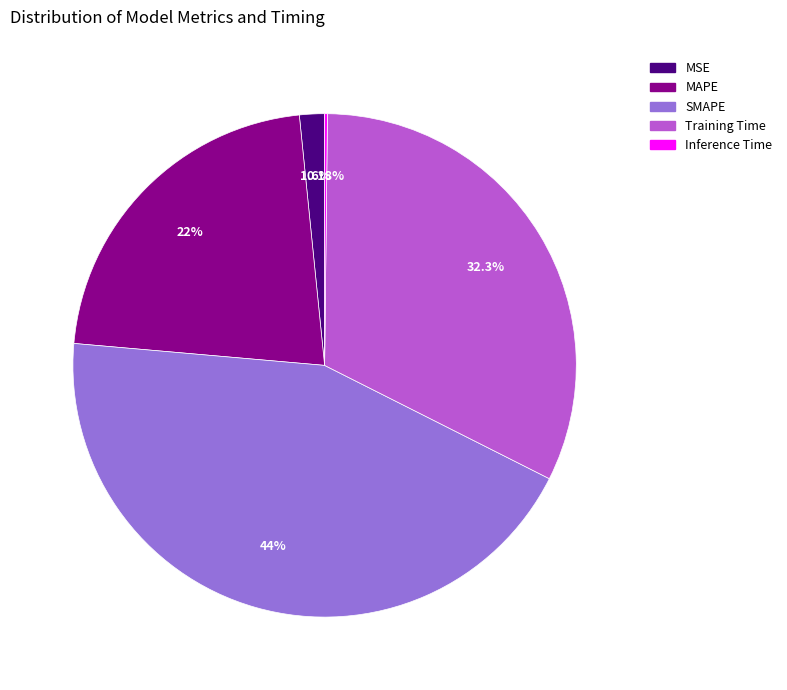

Is the sum of MAPE and MSE greater than half?

No